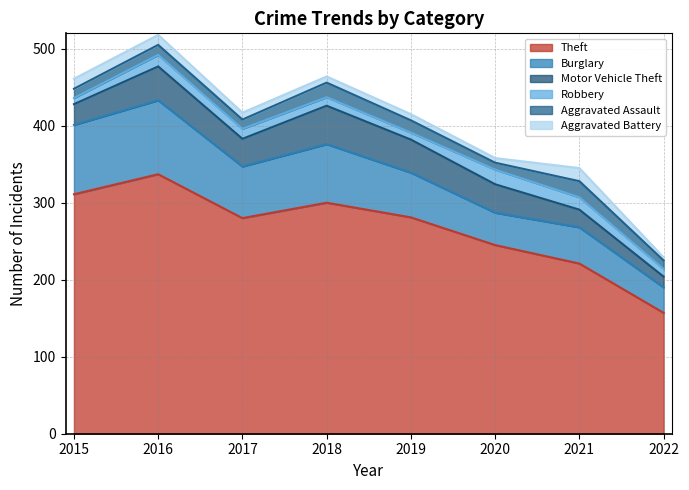

At which category is the sum across all series the highest?

2016